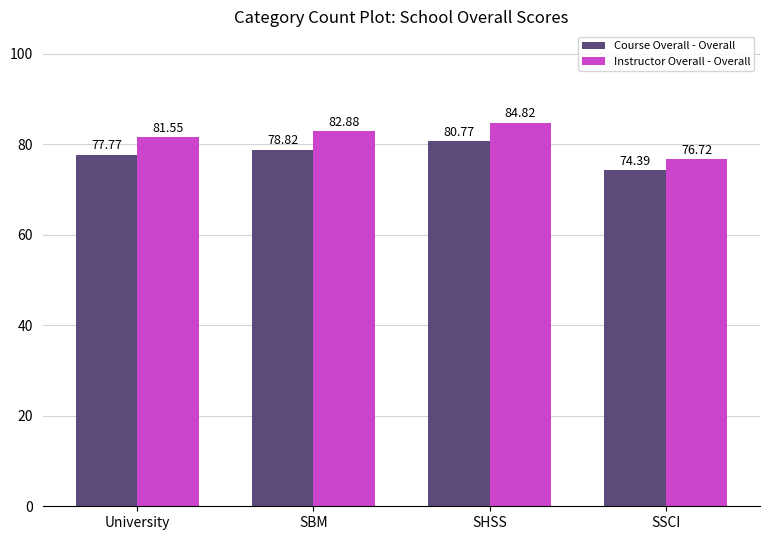

Which label corresponds to the smallest value in the chart?

SSCI